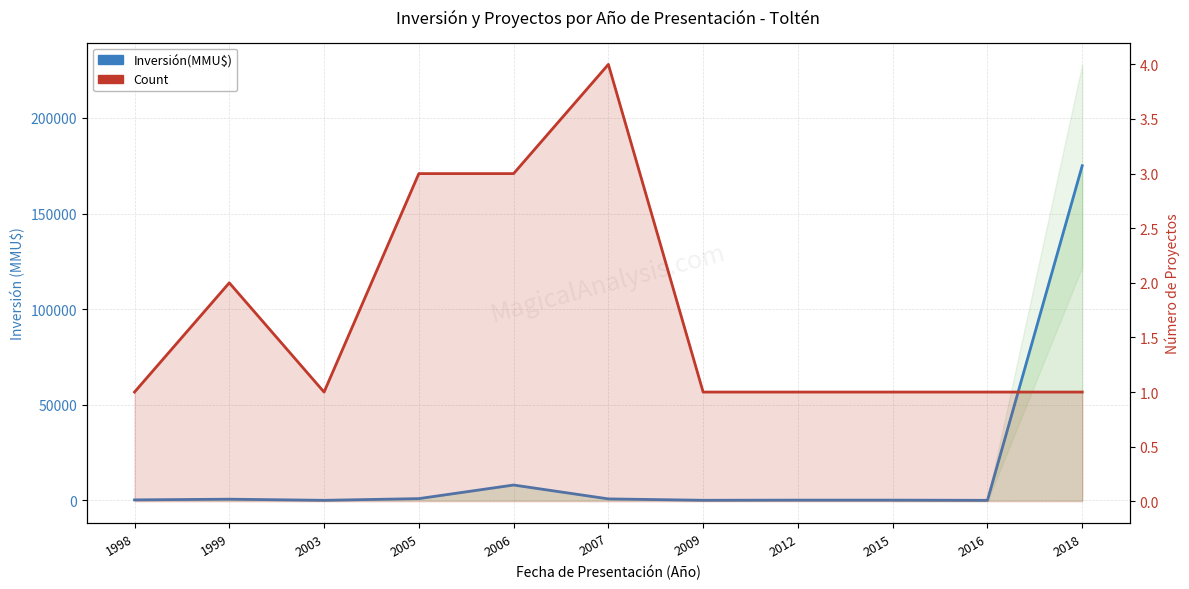

Rank the series at 2018 from lowest to highest value.

Count, Inversión(MMU$)